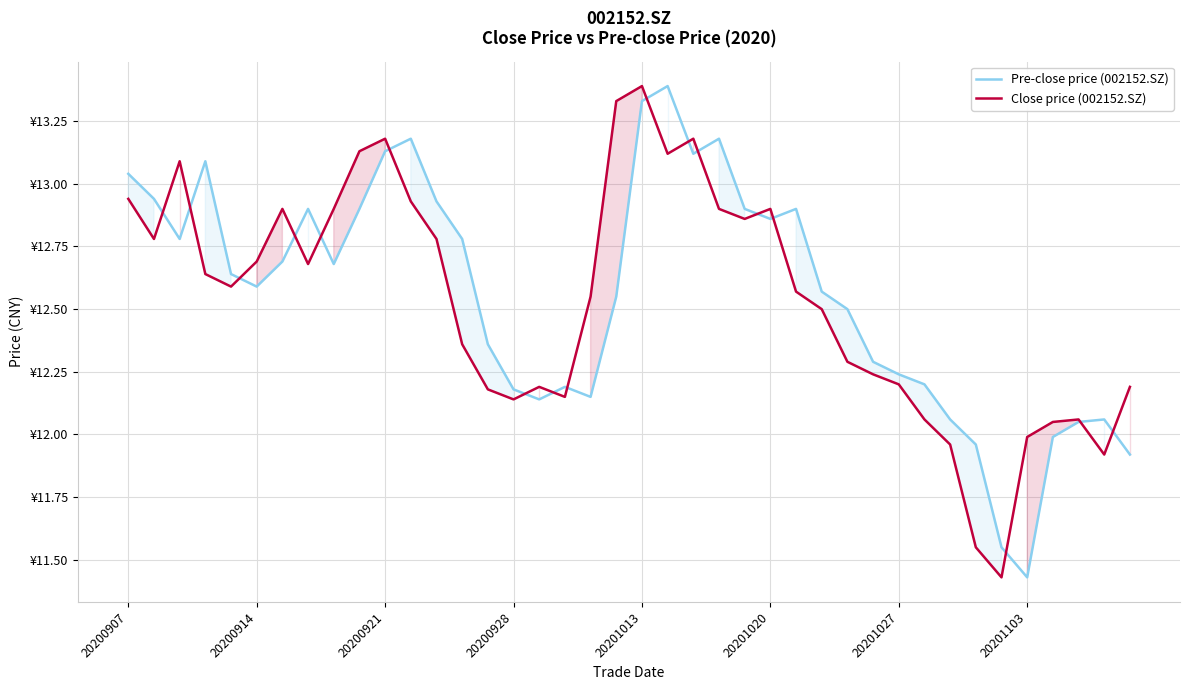

What is the difference between the Close price (002152.SZ) values at 20200907 and 19?

0.4